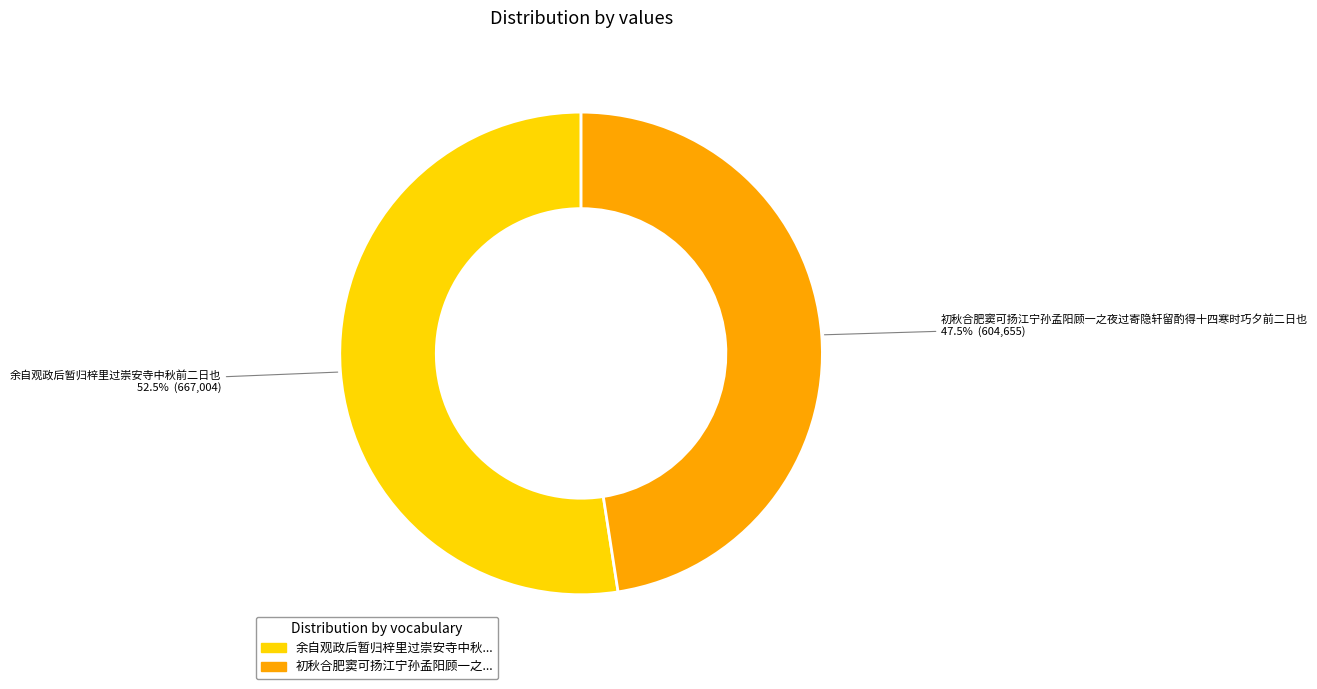

Does any single category account for the majority?

Yes